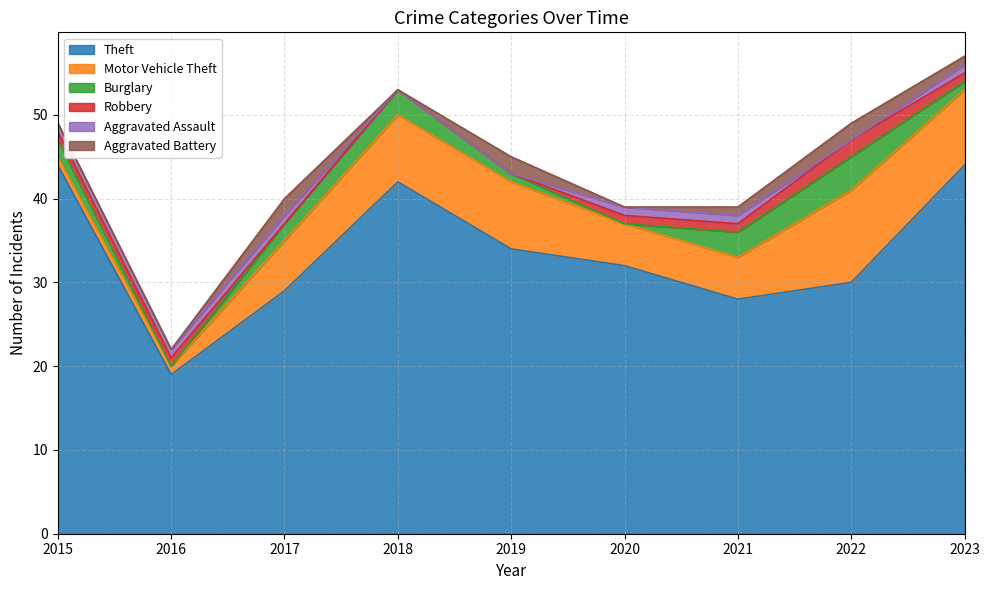

How many interior local peaks does the Theft series have?

1